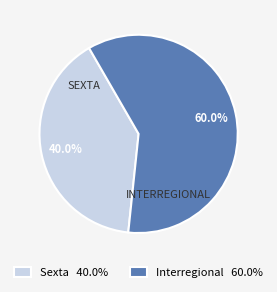

Approximately how many times larger is the value at Interregional 60.0% compared to Sexta 40.0%?

1.5